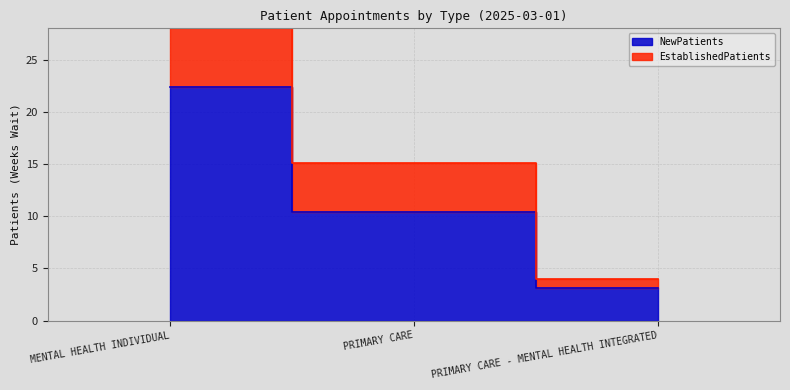

What is the difference between the maximum and minimum values?

19.3